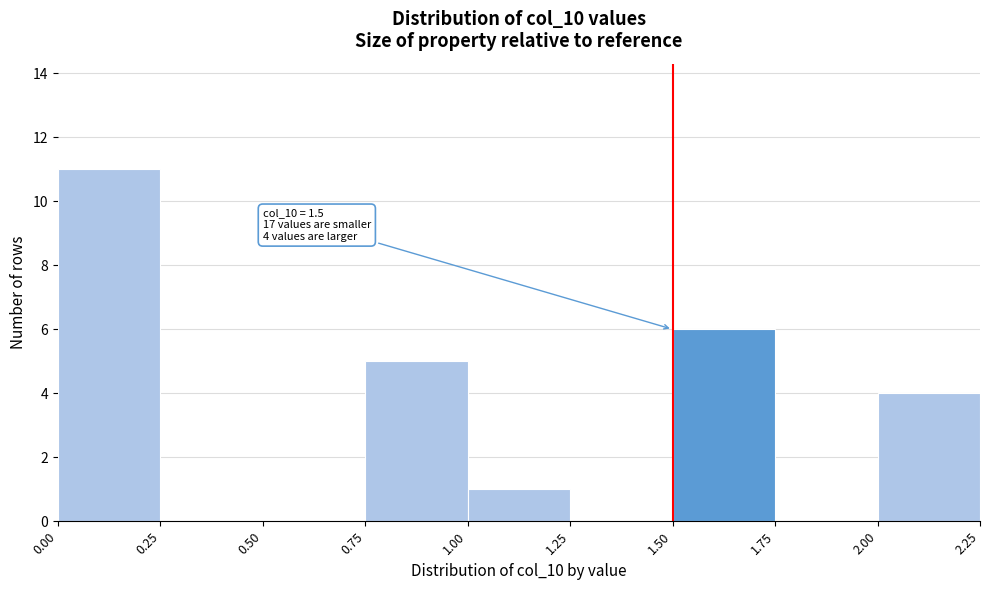

Which range on the x-axis has the tallest bar?

0.00 to 0.25